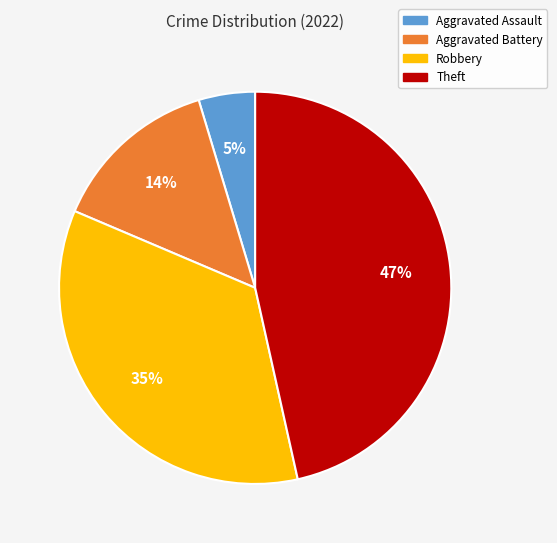

Does any single category account for the majority?

No